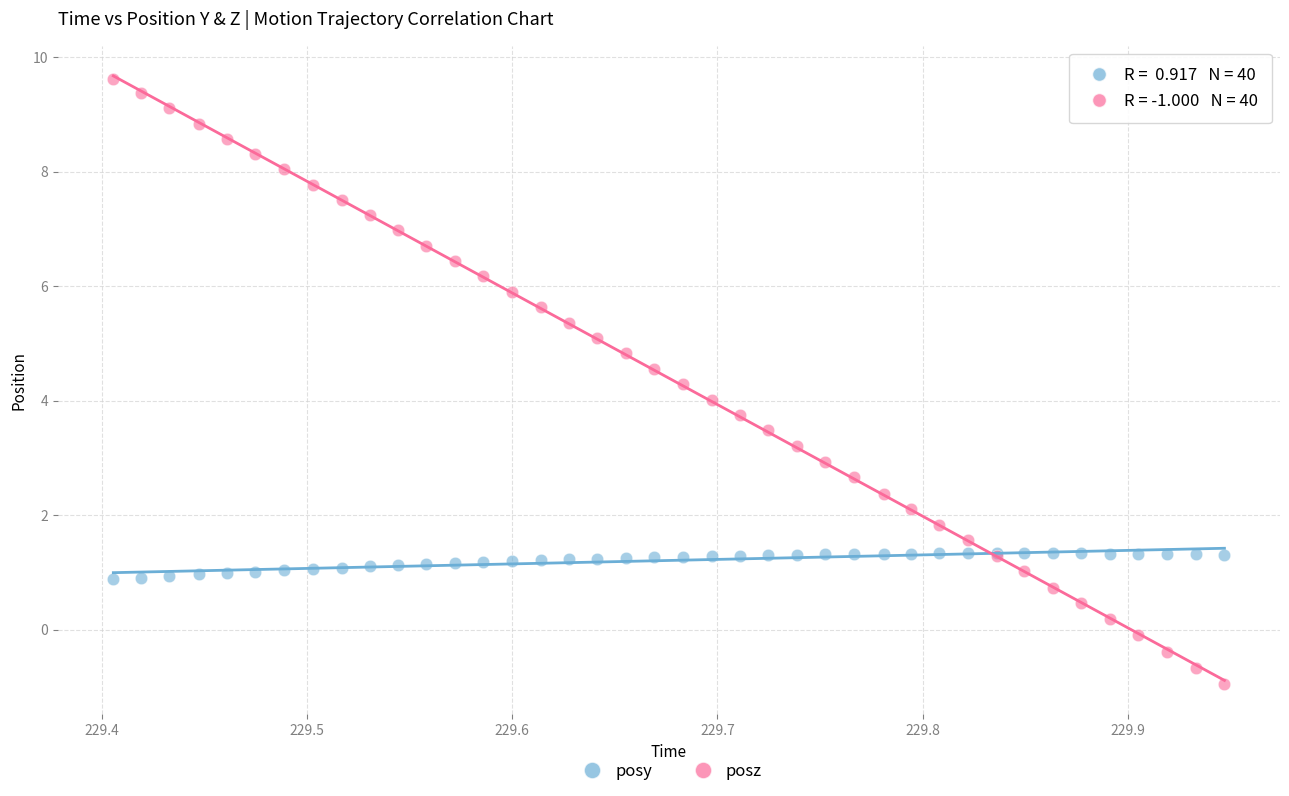

What are all the series names shown in the legend?

posy, posz